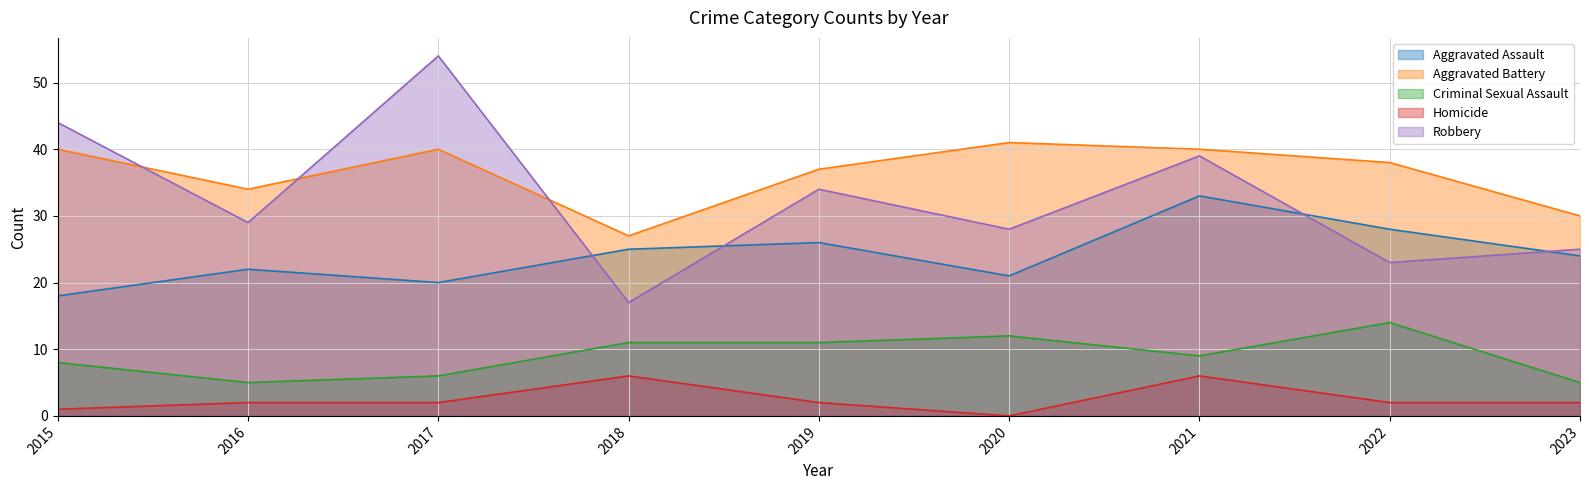

What is the sum of all Aggravated Assault values?

217